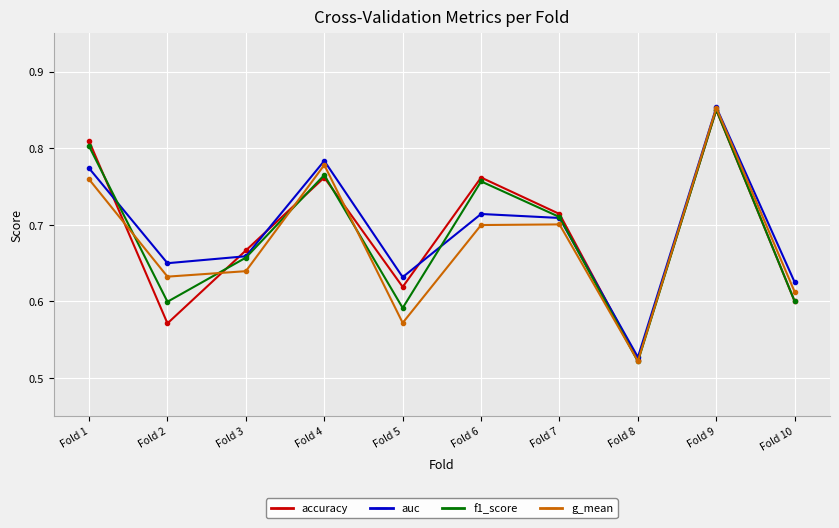

True or false: accuracy has a value of 0.8 at Fold 1.

True